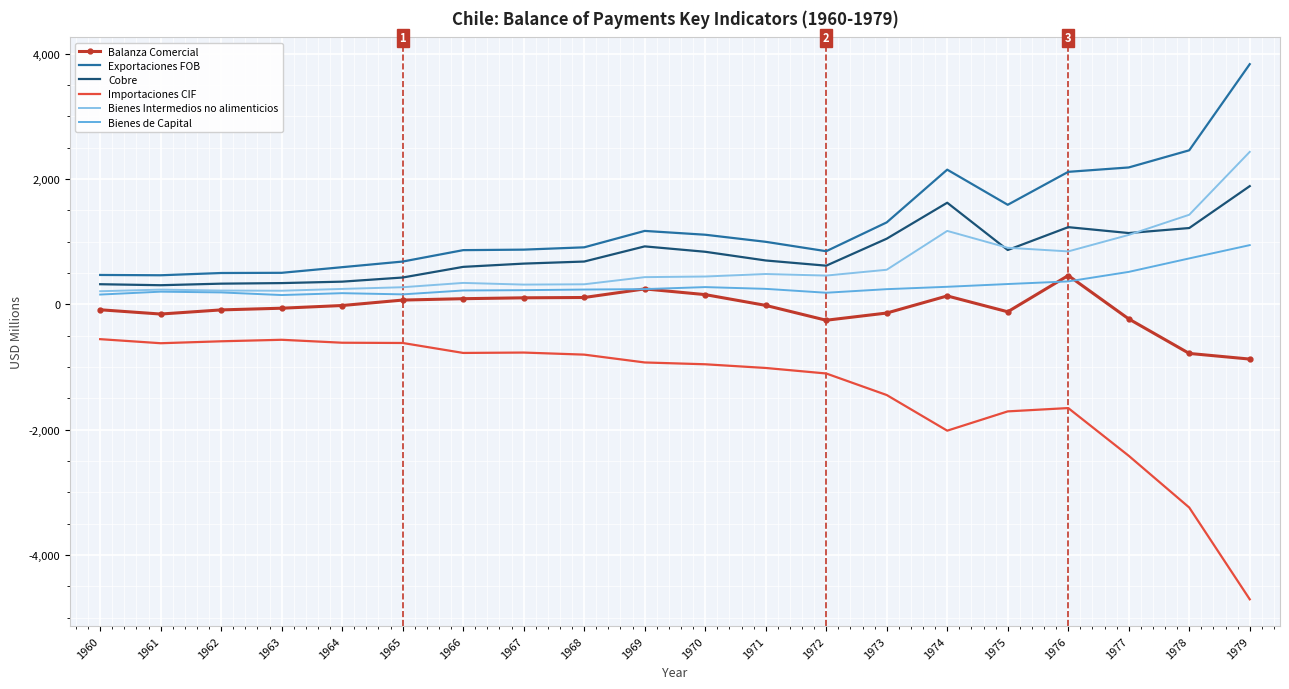

What is the difference between the highest and lowest values at 1962?

1090